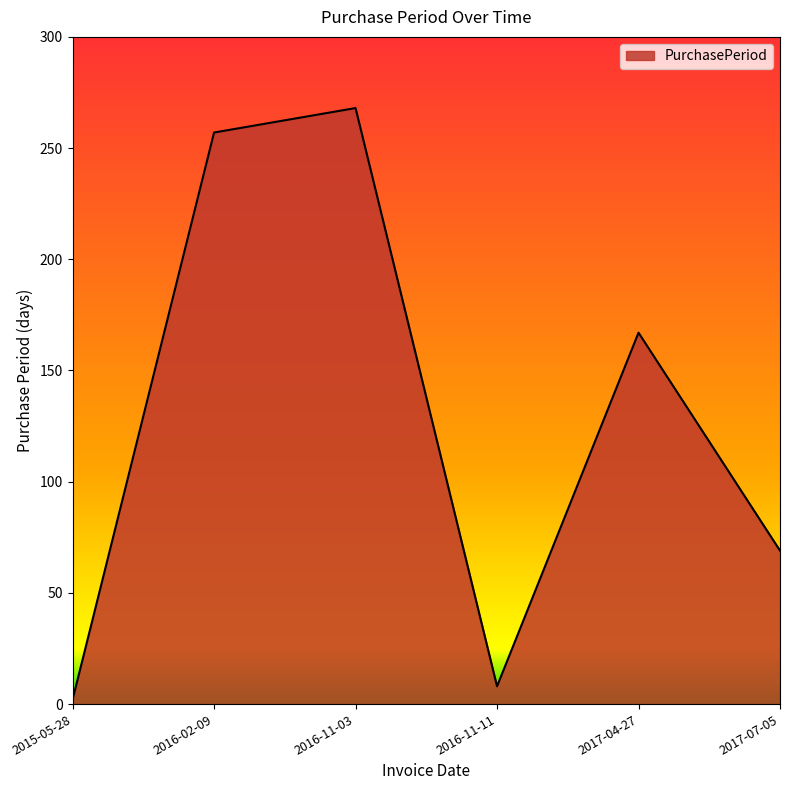

What is the change in value from 2016-11-11 to 2017-04-27?

+159